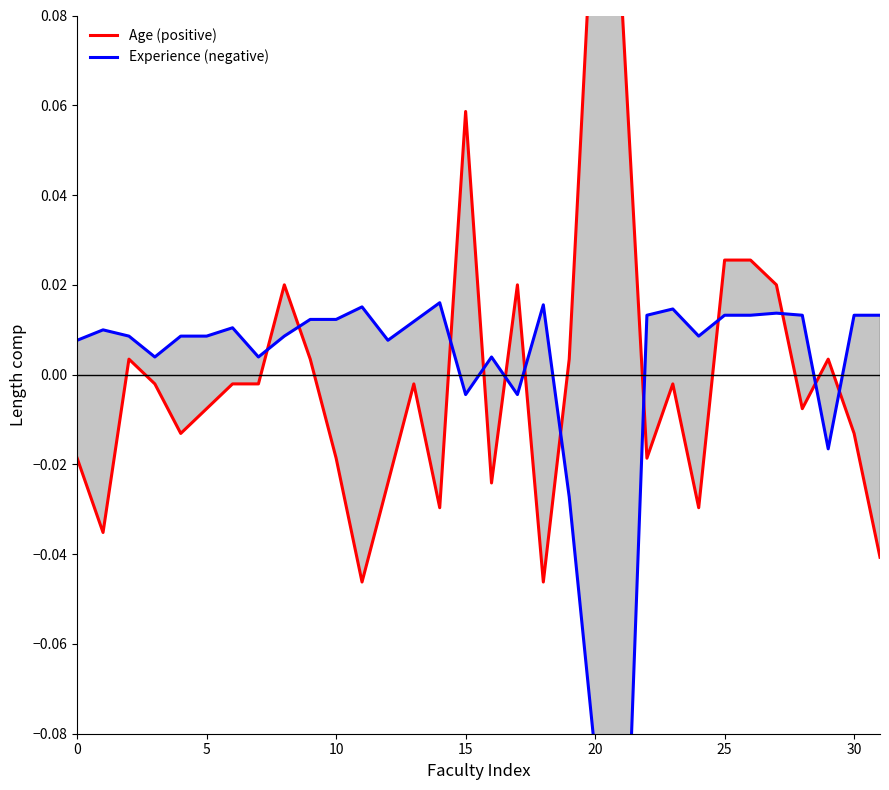

What is the difference between the highest and lowest values at 18?

0.1